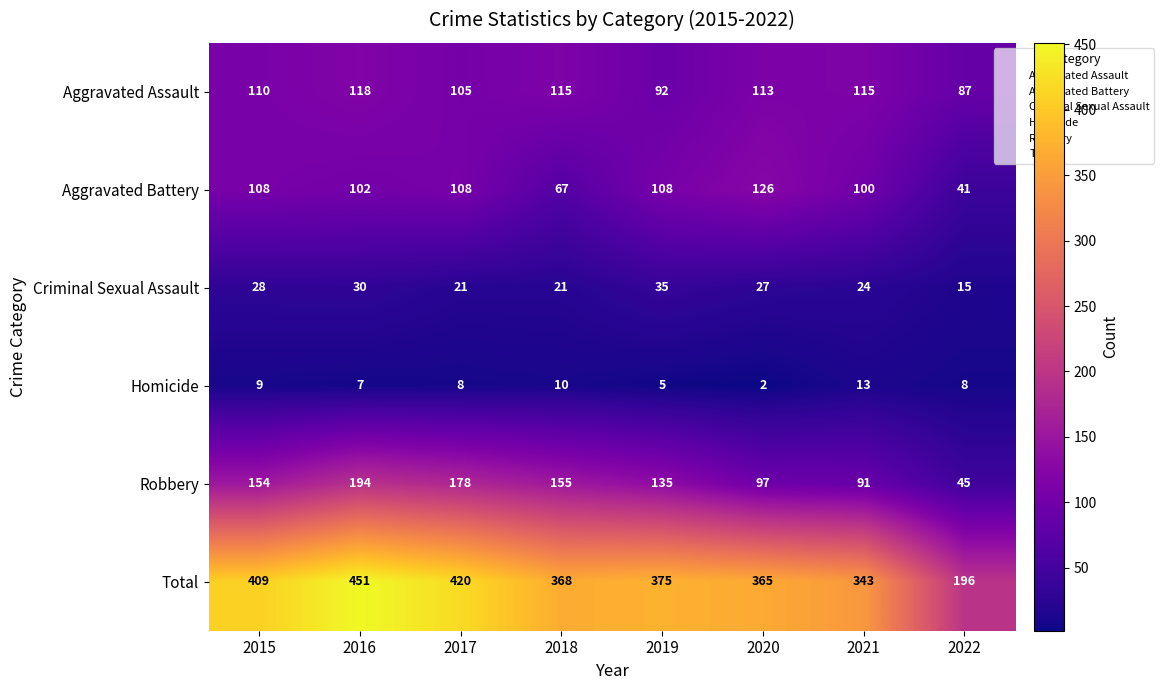

At which category is the sum across all series the highest?

2016